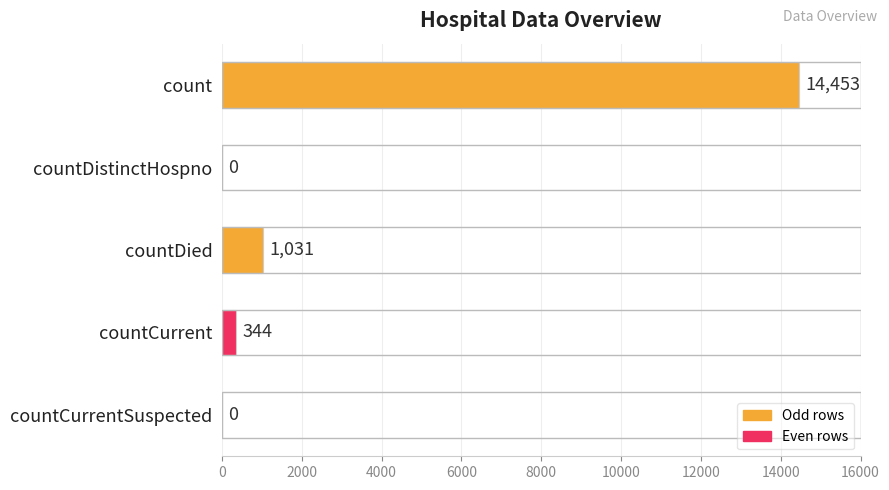

The value at countDied is 1031. True or false?

True